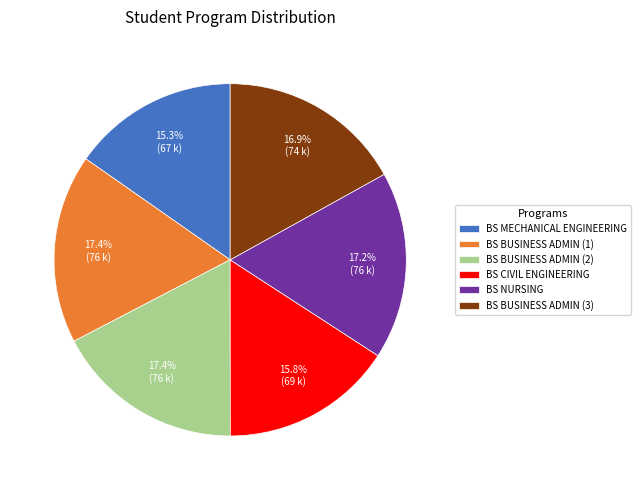

Is BS CIVIL ENGINEERING the majority of the pie?

No